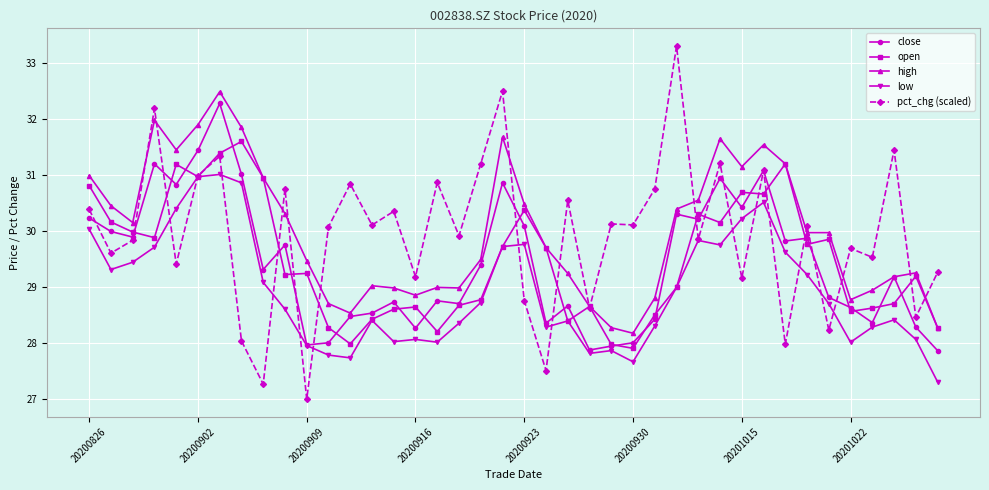

True or false: high has more than 0 points higher than both neighbors.

True